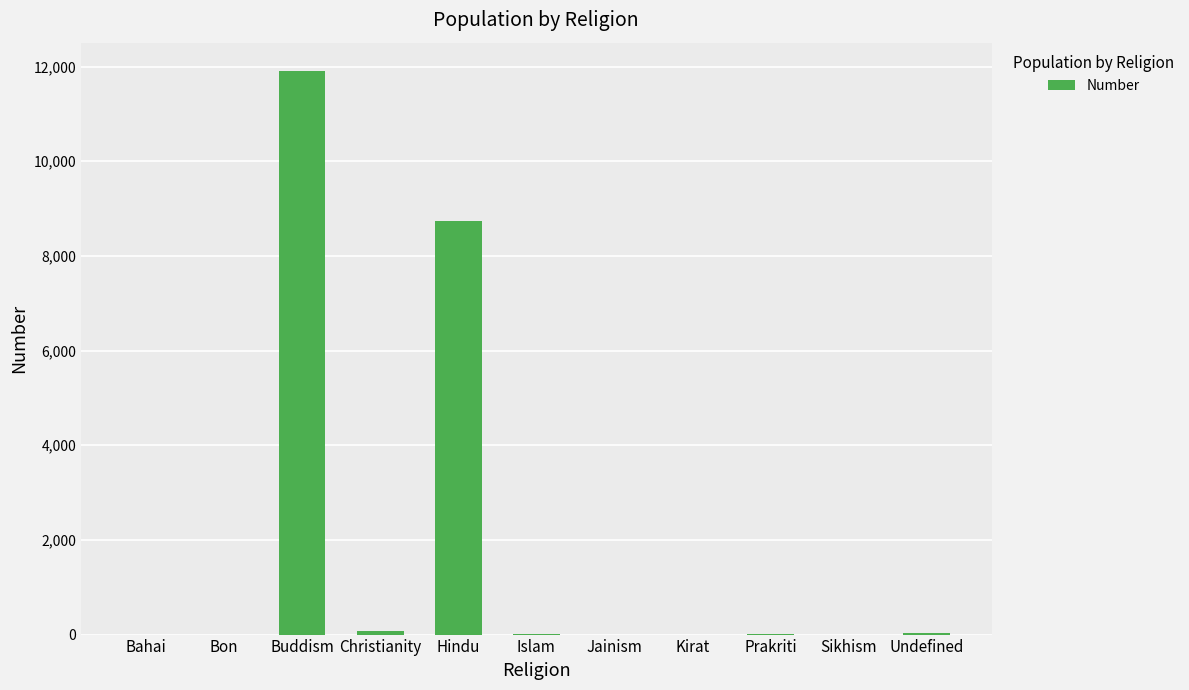

What is the greatest value displayed?

11910